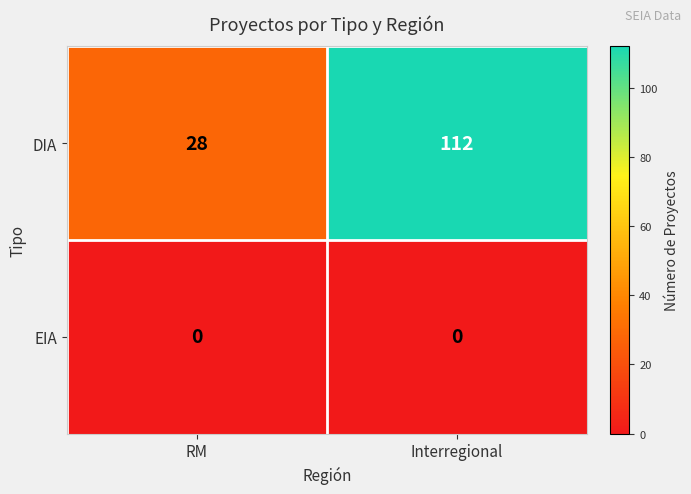

List the series in order of their peak value, lowest first.

EIA, DIA